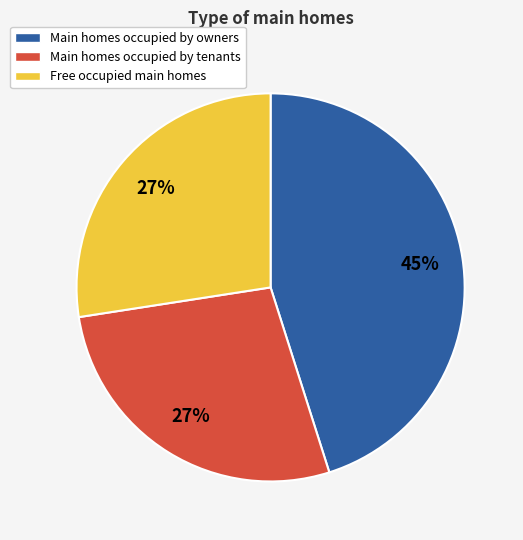

To the nearest percent, what is the difference between the largest and smallest slice percentages?

18%